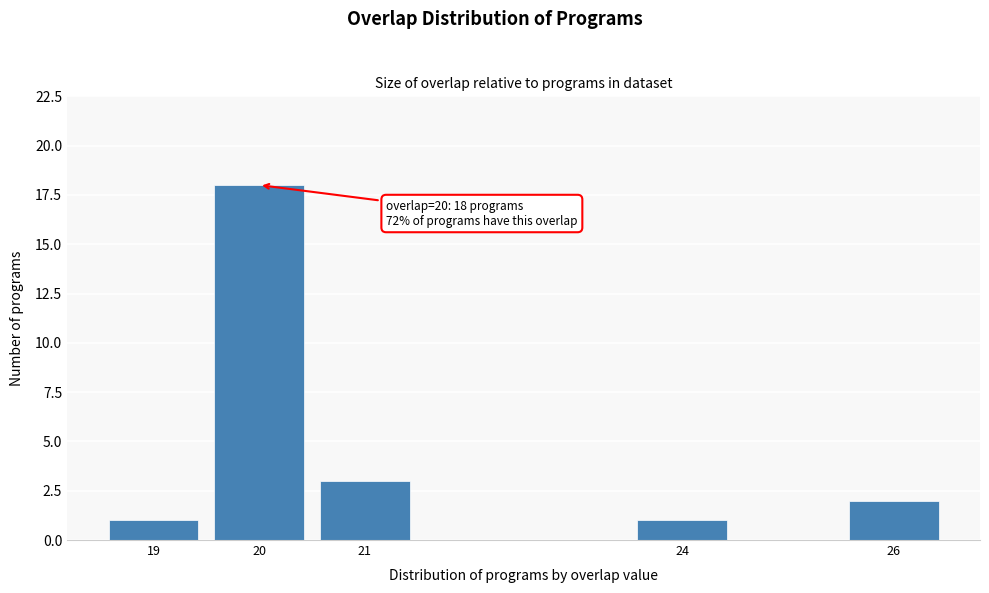

Which range on the x-axis has the tallest bar?

19.5 to 20.5